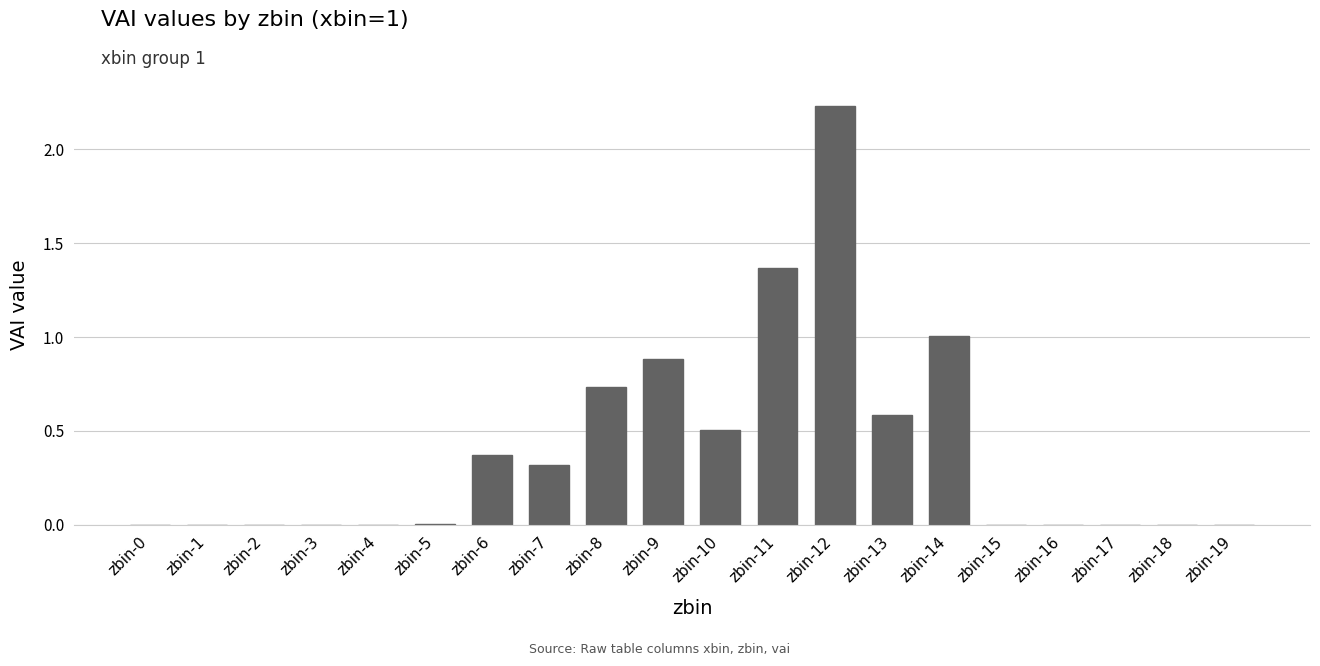

Approximately how many times larger is the value at zbin-8 compared to zbin-11?

0.5